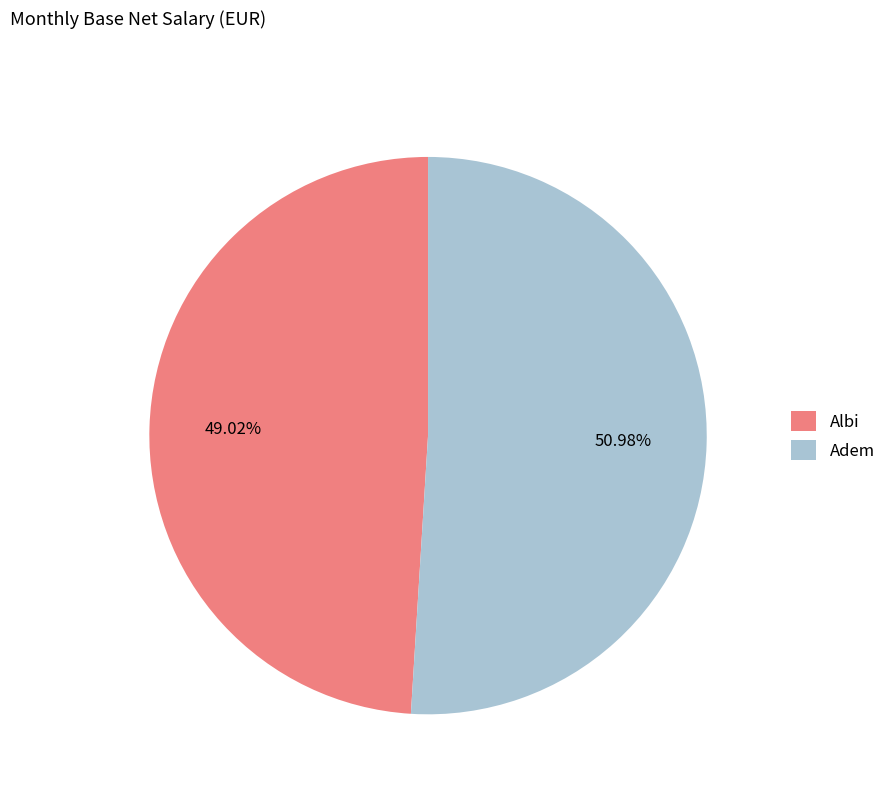

What is the largest slice in the pie chart?

Adem